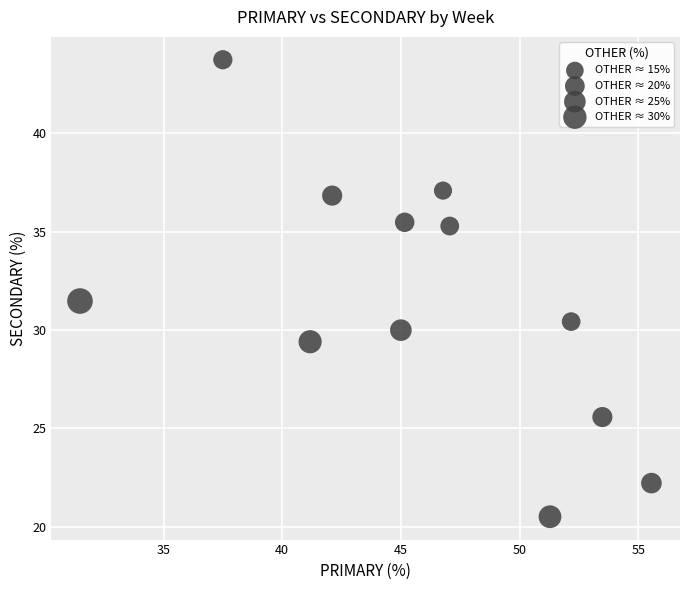

What Y value in the scatter plot is closest to 32?

31.5